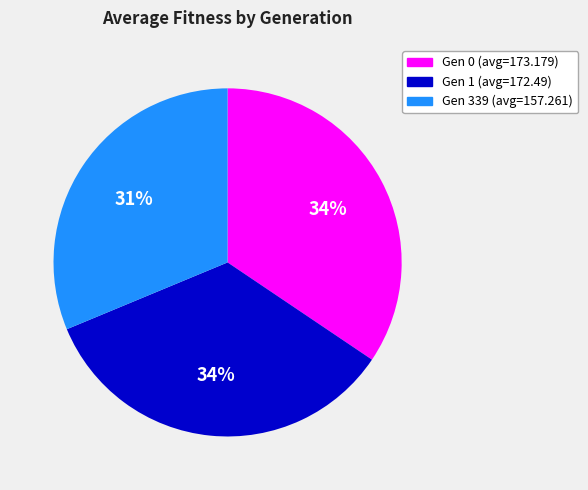

What is the ratio of the value at Gen 0 (avg=173.179) to the value at Gen 339 (avg=157.261)?

1.1